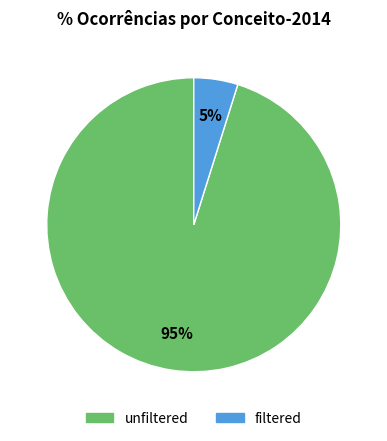

Is unfiltered the majority of the pie?

Yes